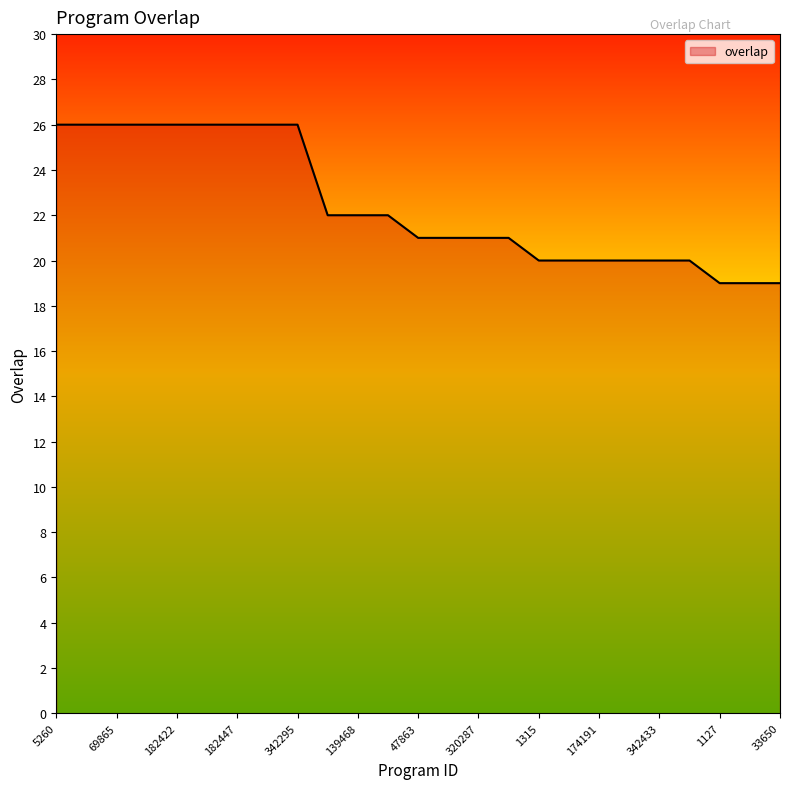

What is the difference between the maximum and minimum values?

7